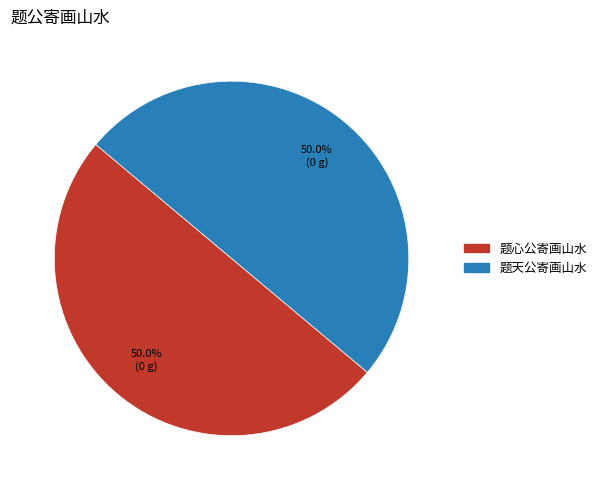

What percentage is NOT represented by 题天公寄画山水?

50.0%